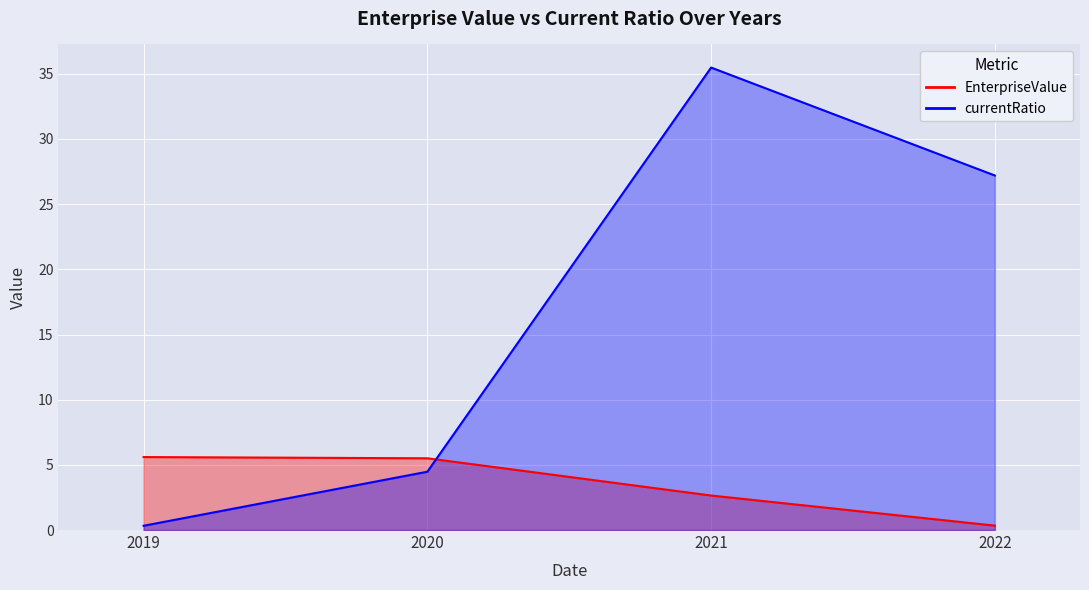

At which category is the sum across all series the highest?

2021